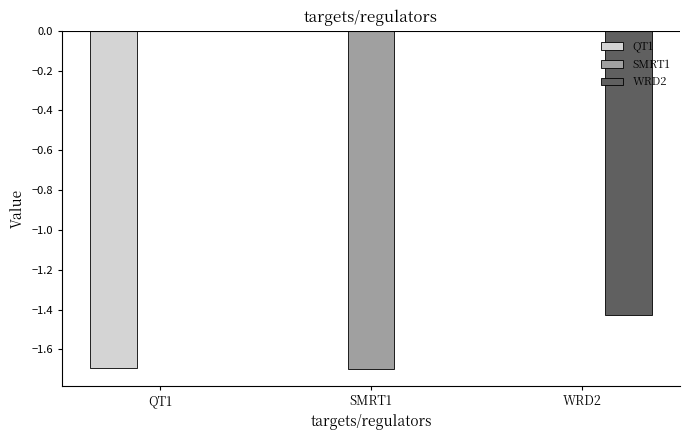

True or false: WRD2 has a value of 0.0 at SMRT1.

True